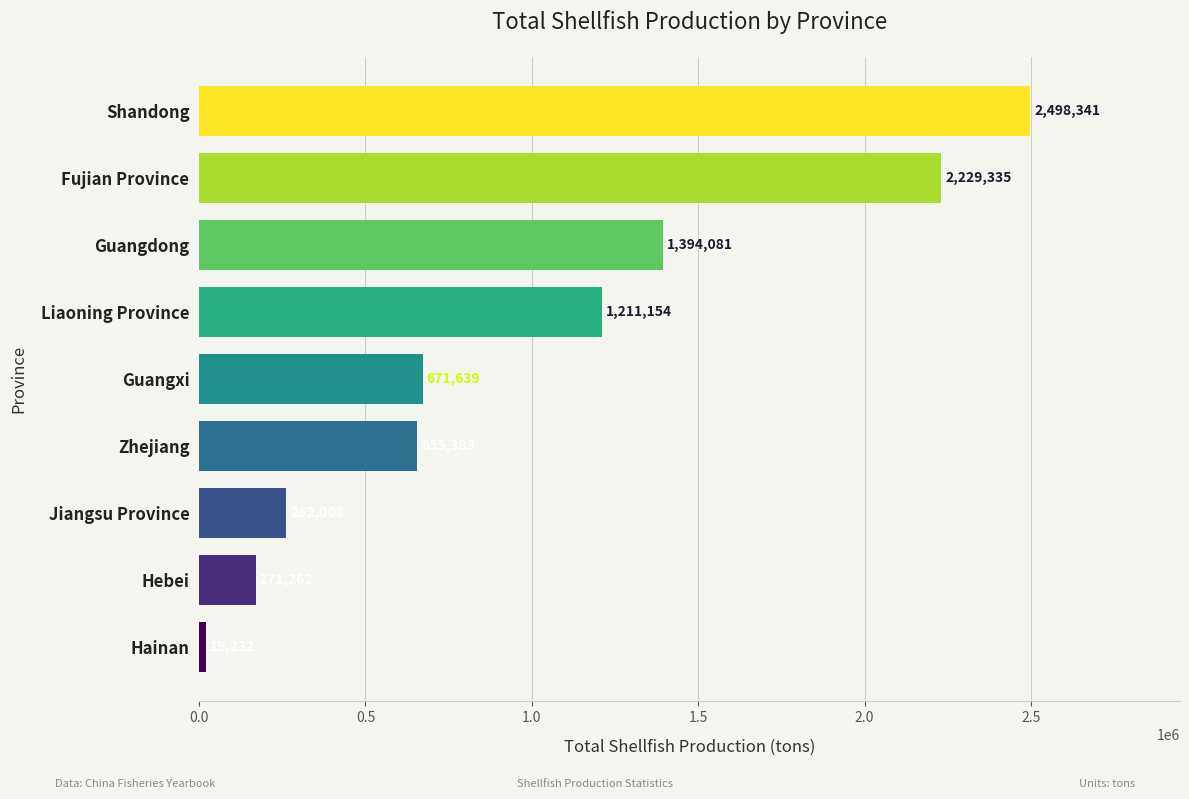

Rank the categories by value from highest to lowest.

Shandong, Fujian Province, Guangdong, Liaoning Province, Guangxi, Zhejiang, Jiangsu Province, Hebei, Hainan